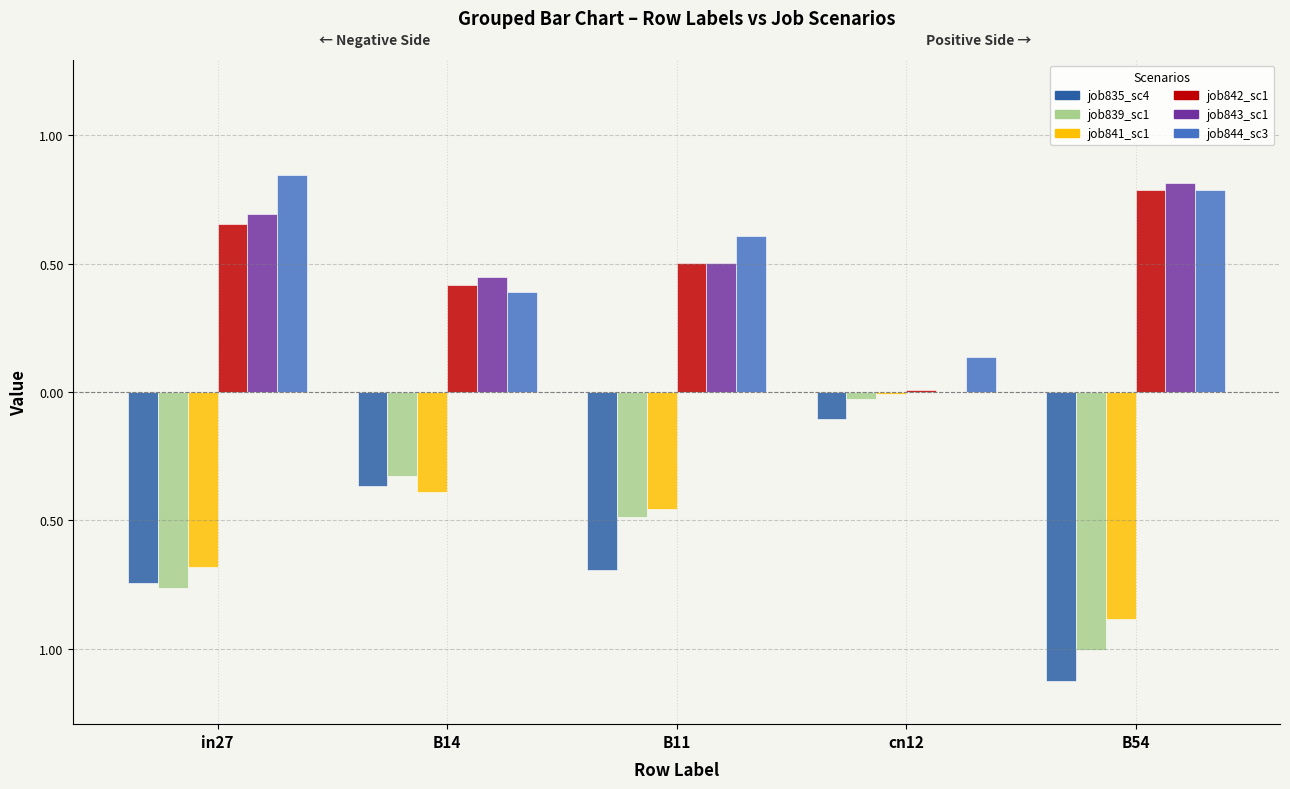

Are the bars horizontal?

No